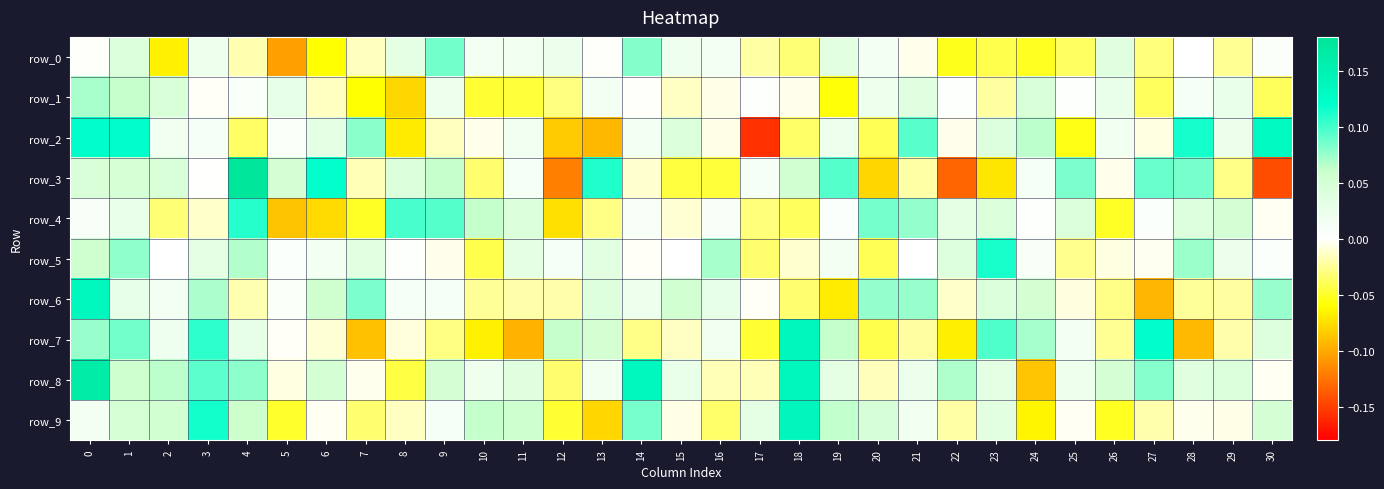

Which series has the widest spread of values?

row_3